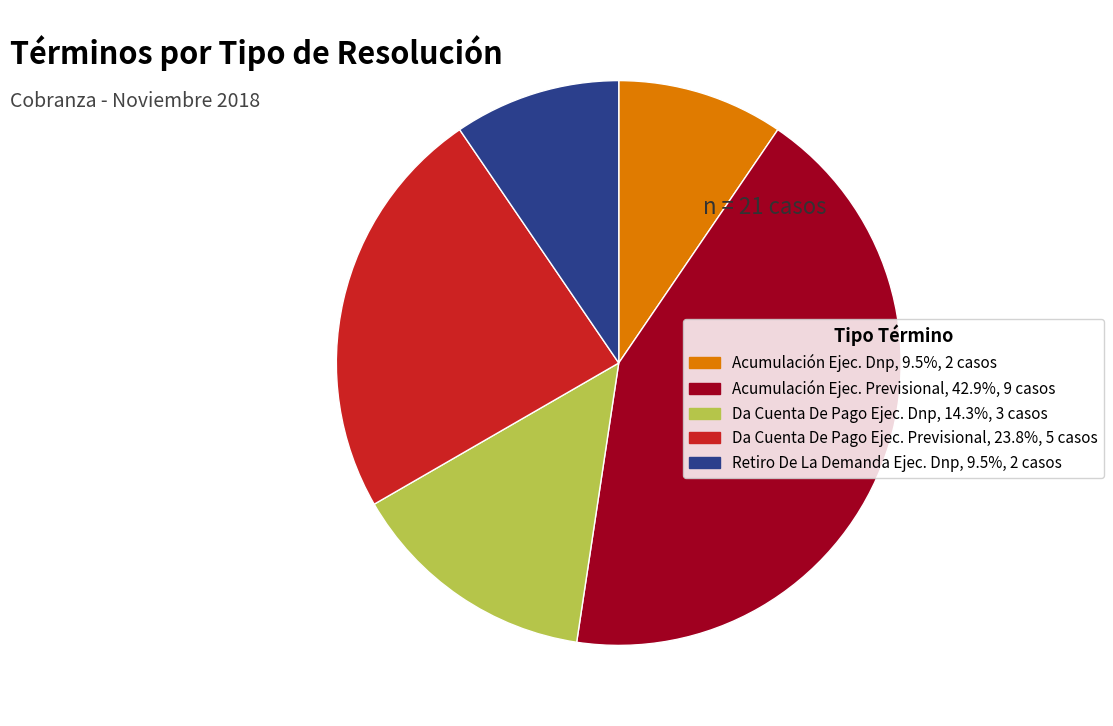

Is there a majority slice in this chart?

No